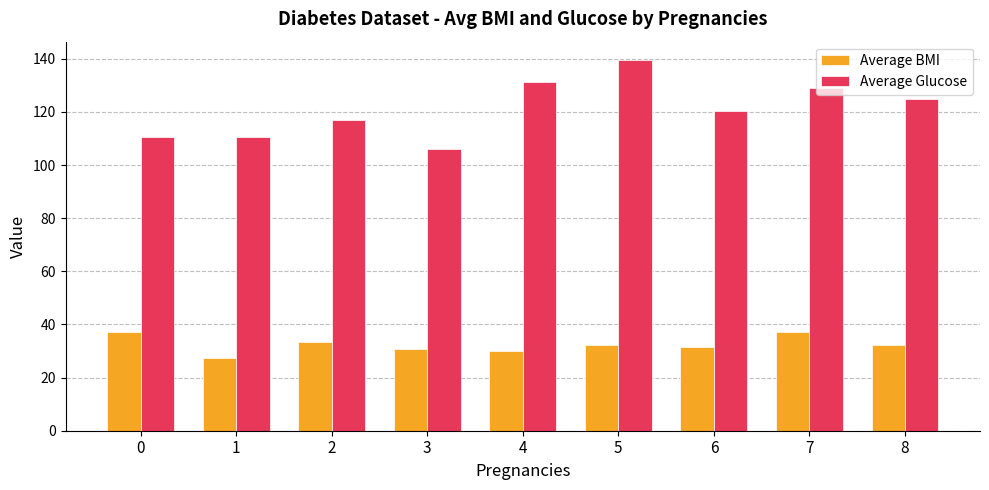

Read the Average Glucose value at 1.

110.8